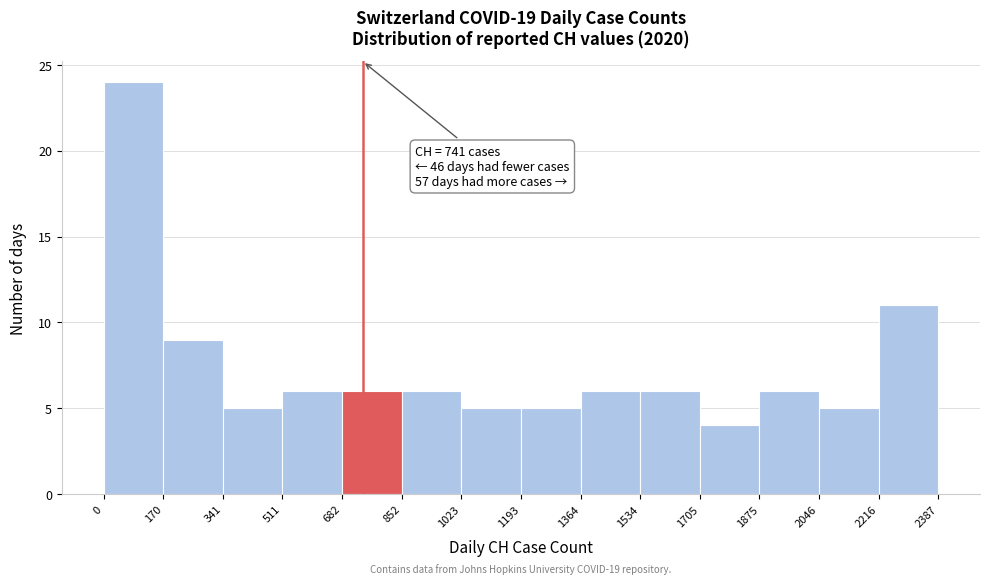

Over which range of the x-axis is the bar tallest?

0 to 170